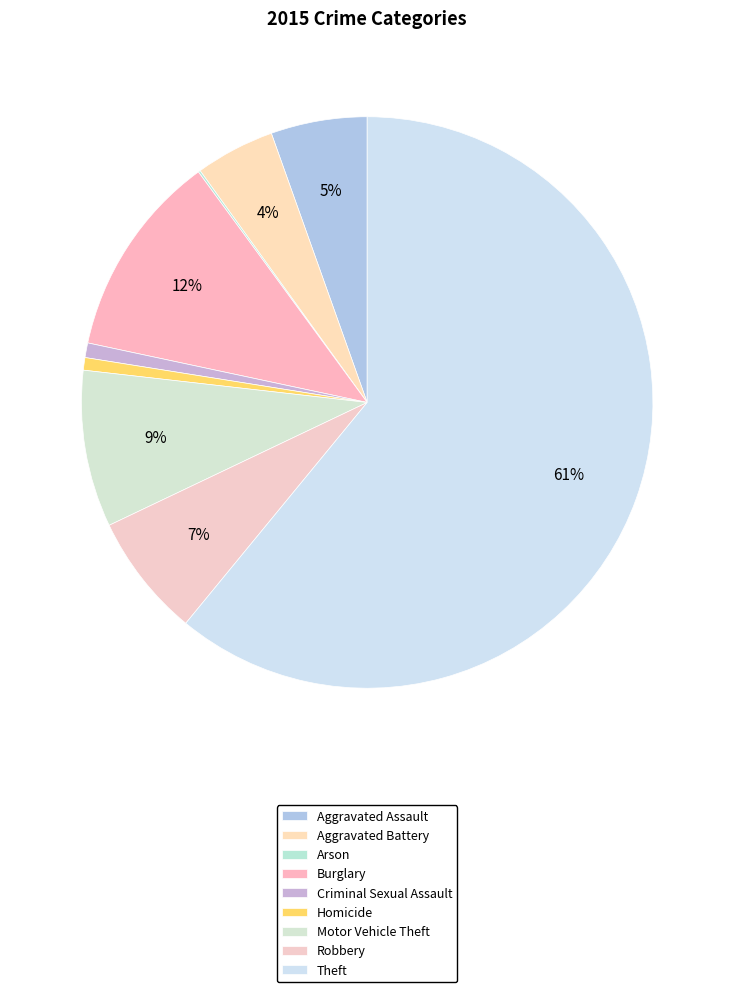

To the nearest percent, what is the difference between the Theft and Homicide slice percentages?

60%